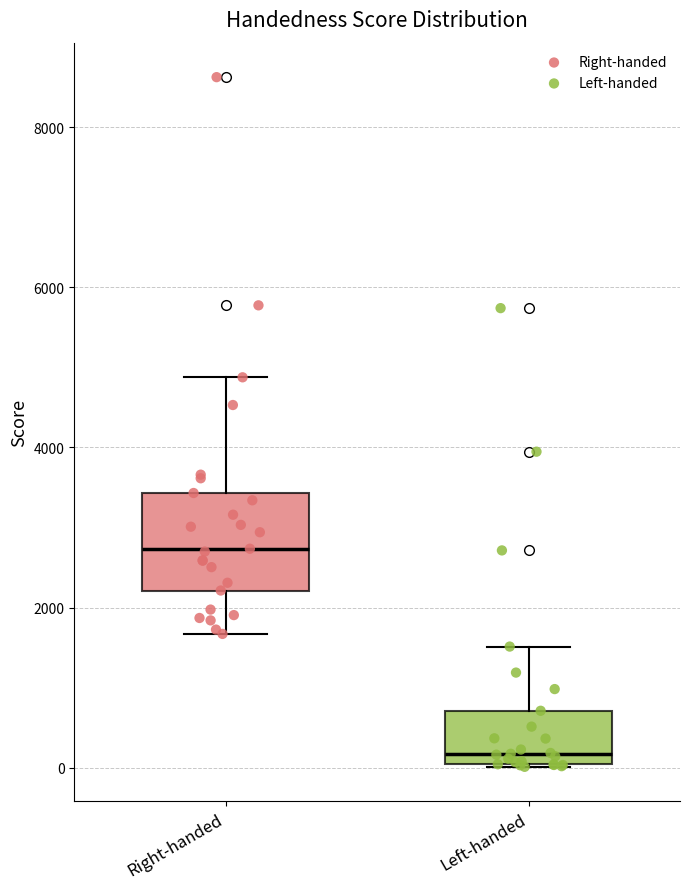

Reading left to right, read every box against the y-axis: the position of its median line, the range the box covers, and the ends of its whiskers. The values are not printed on the chart, so give them approximately, as read against the axis.

Right-handed: median 2800, box 2200 to 3400, whiskers 1600 to 4800
Left-handed: median 200, box 0 to 800, whiskers 0 to 1600